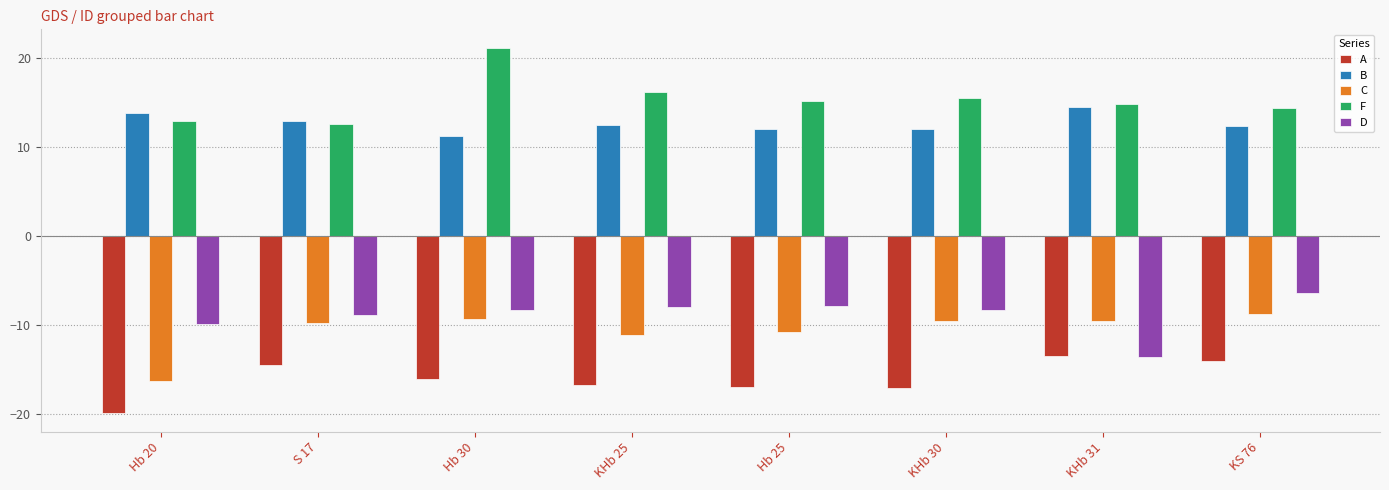

What are all the series names shown in the legend?

A, B, C, F, D